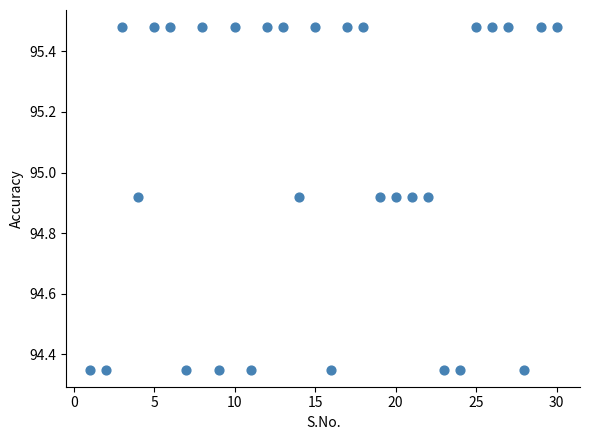

What is the range of X values (max minus min)?

29.0